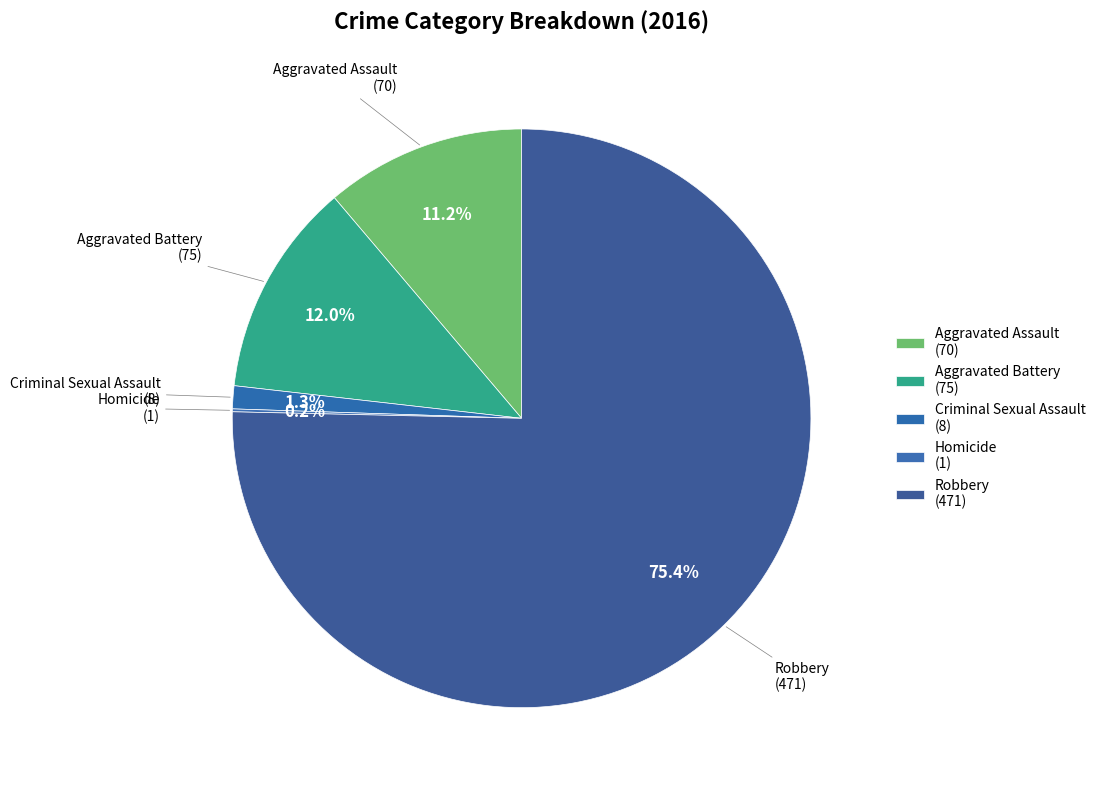

What percentage is the Criminal Sexual Assault slice, to the nearest percent?

1%